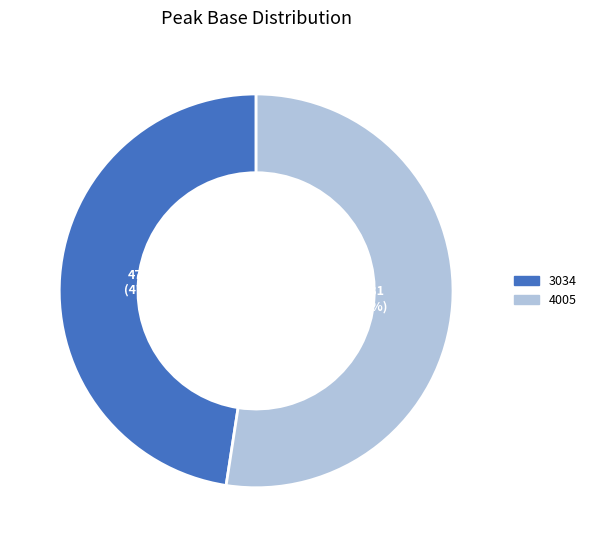

Count the number of slices in the pie.

2